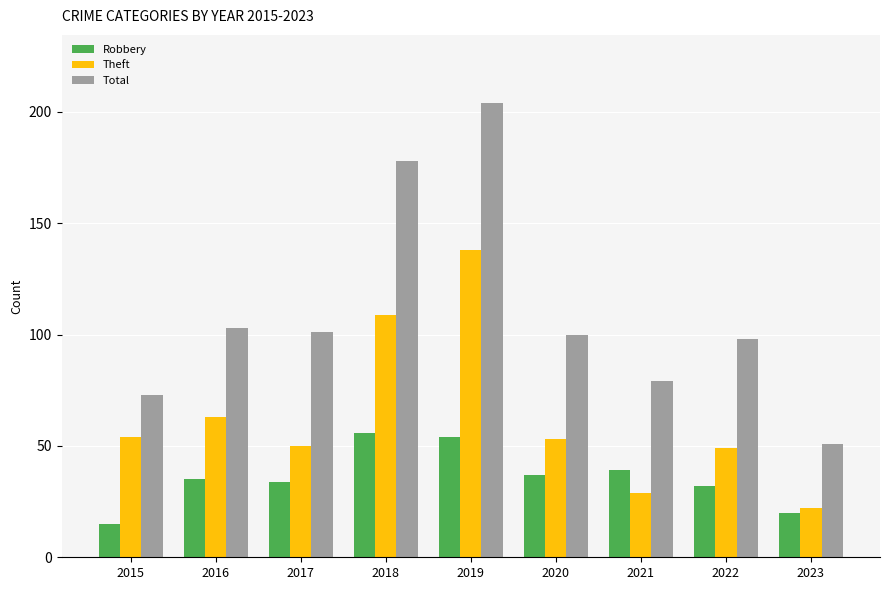

Which series has the widest spread of values?

Total